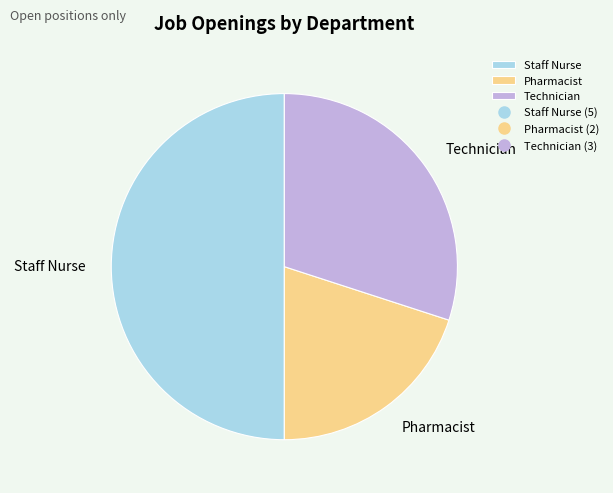

Between Staff Nurse and Pharmacist, which is larger?

Staff Nurse